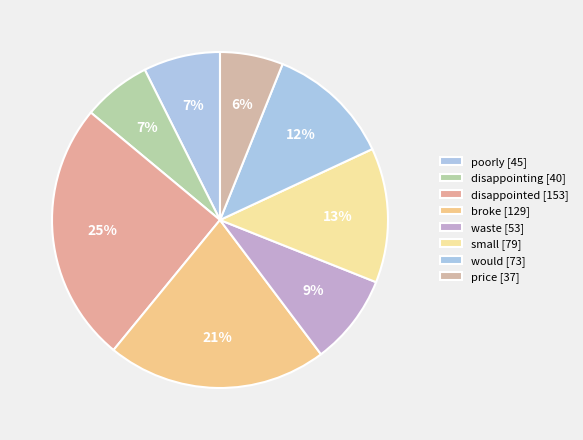

Which has a higher value, disappointing or broke?

broke